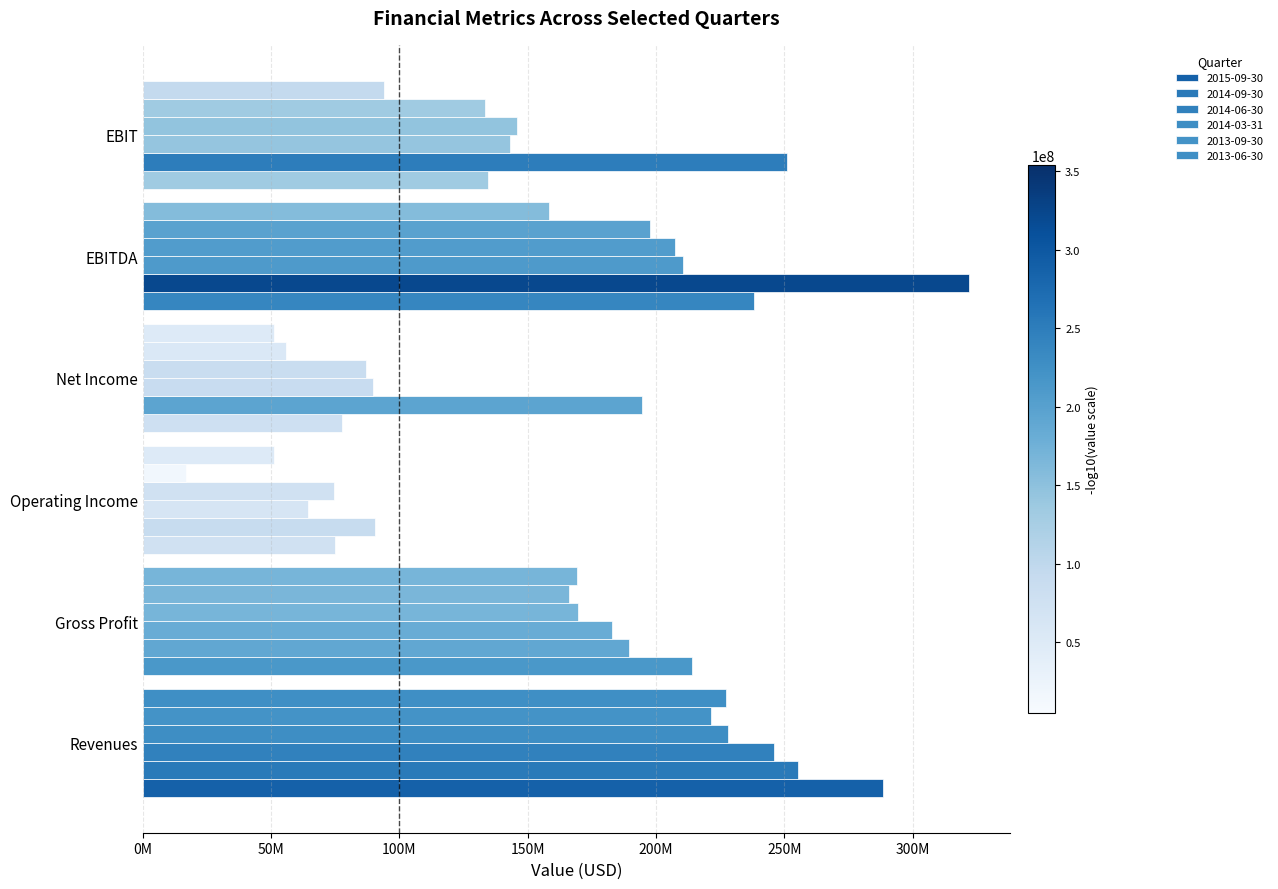

What is the label of the 3rd bar from the right?

Net Income